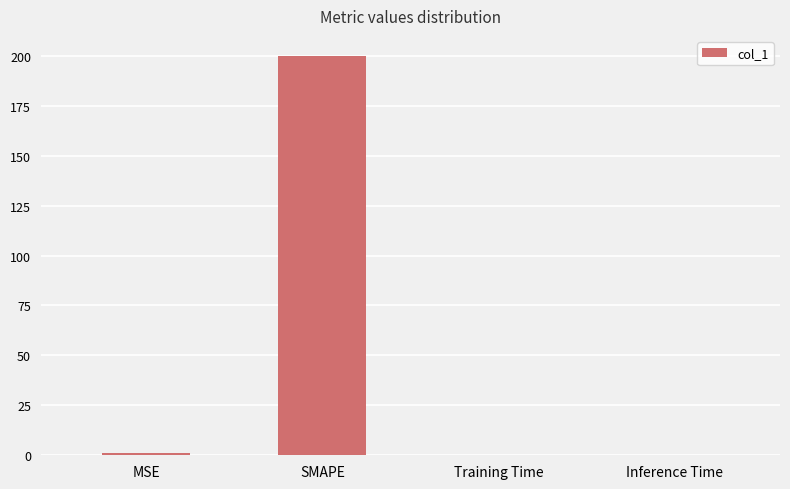

At which category does the chart reach its peak across all series?

SMAPE